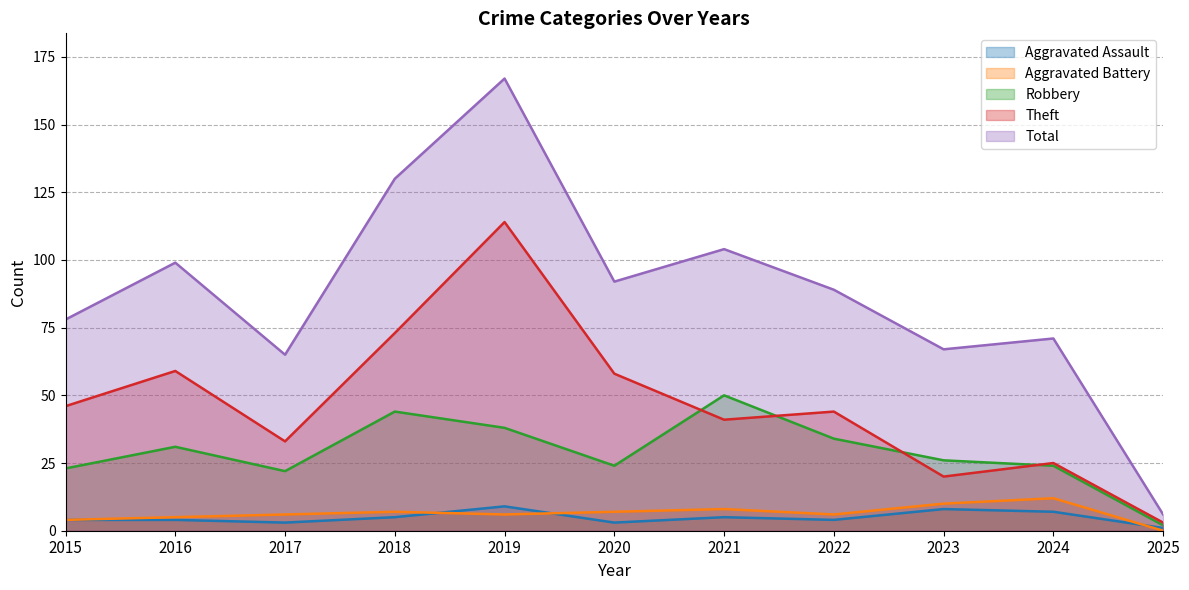

Reading left to right, transcribe all the data shown in this chart.

Aggravated Assault: 2015=4	2016=4	2017=3	2018=5	2019=9	2020=3	2021=5	2022=4	2023=8	2024=7	2025=1
Aggravated Battery: 2015=4	2016=5	2017=6	2018=7	2019=6	2020=7	2021=8	2022=6	2023=10	2024=12	2025=0
Robbery: 2015=23	2016=31	2017=22	2018=44	2019=38	2020=24	2021=50	2022=34	2023=26	2024=24	2025=2
Theft: 2015=46	2016=59	2017=33	2018=73	2019=114	2020=58	2021=41	2022=44	2023=20	2024=25	2025=3
Total: 2015=78	2016=99	2017=65	2018=130	2019=167	2020=92	2021=104	2022=89	2023=67	2024=71	2025=6